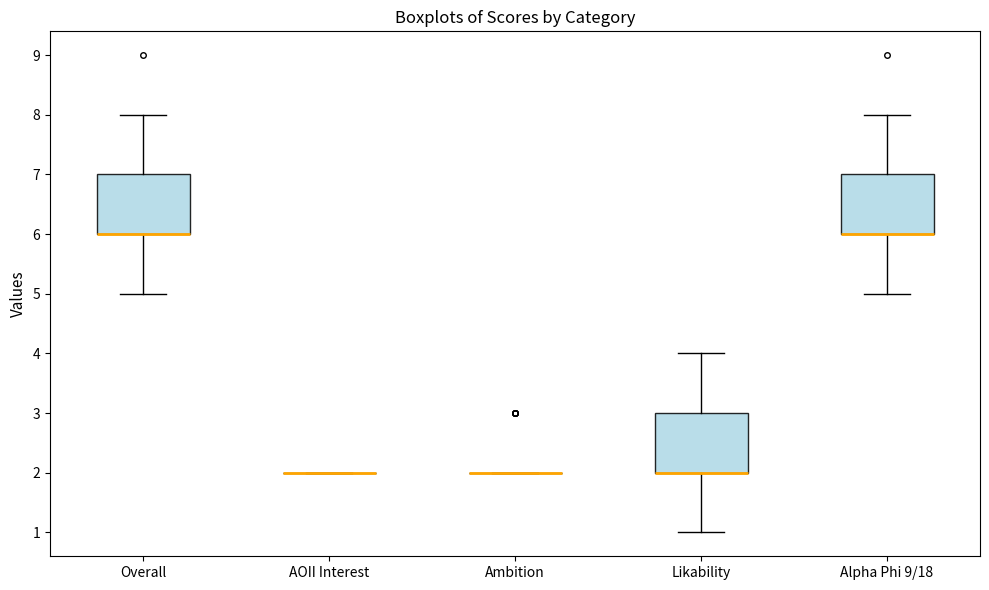

Reading left to right, read every box against the y-axis: the position of its median line, the range the box covers, and the ends of its whiskers. The values are not printed on the chart, so give them approximately, as read against the axis.

Overall: median 6 (drawn on the box's lower edge), box 6 to 7, whiskers 5 to 8
AOII Interest: box collapsed to a line at 2, whiskers 2 to 2
Ambition: box collapsed to a line at 2, whiskers 2 to 2
Likability: median 2 (drawn on the box's lower edge), box 2 to 3, whiskers 1 to 4
Alpha Phi 9/18: median 6 (drawn on the box's lower edge), box 6 to 7, whiskers 5 to 8